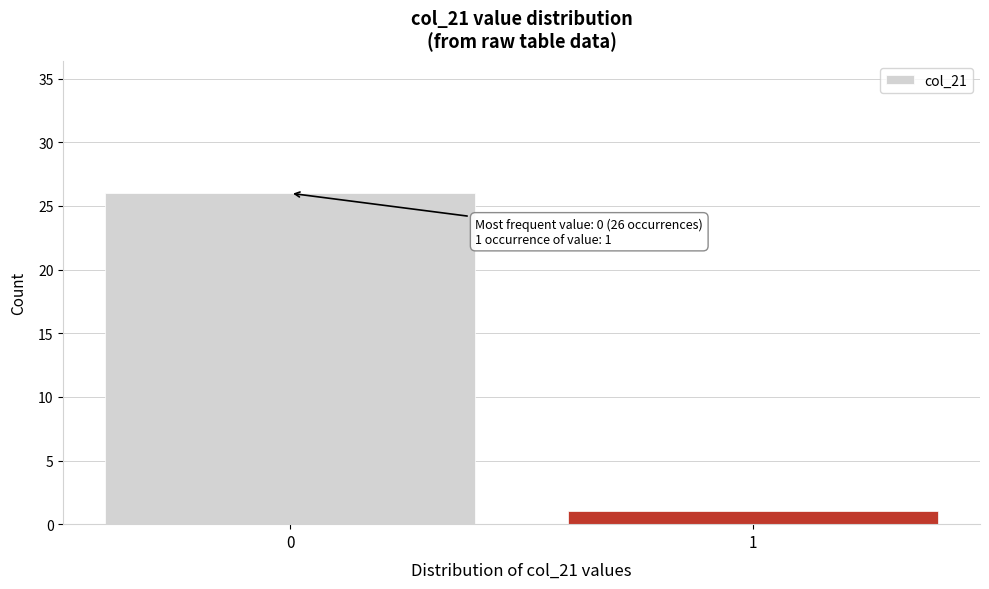

Reading right to left, extract all data points from this chart.

1	26